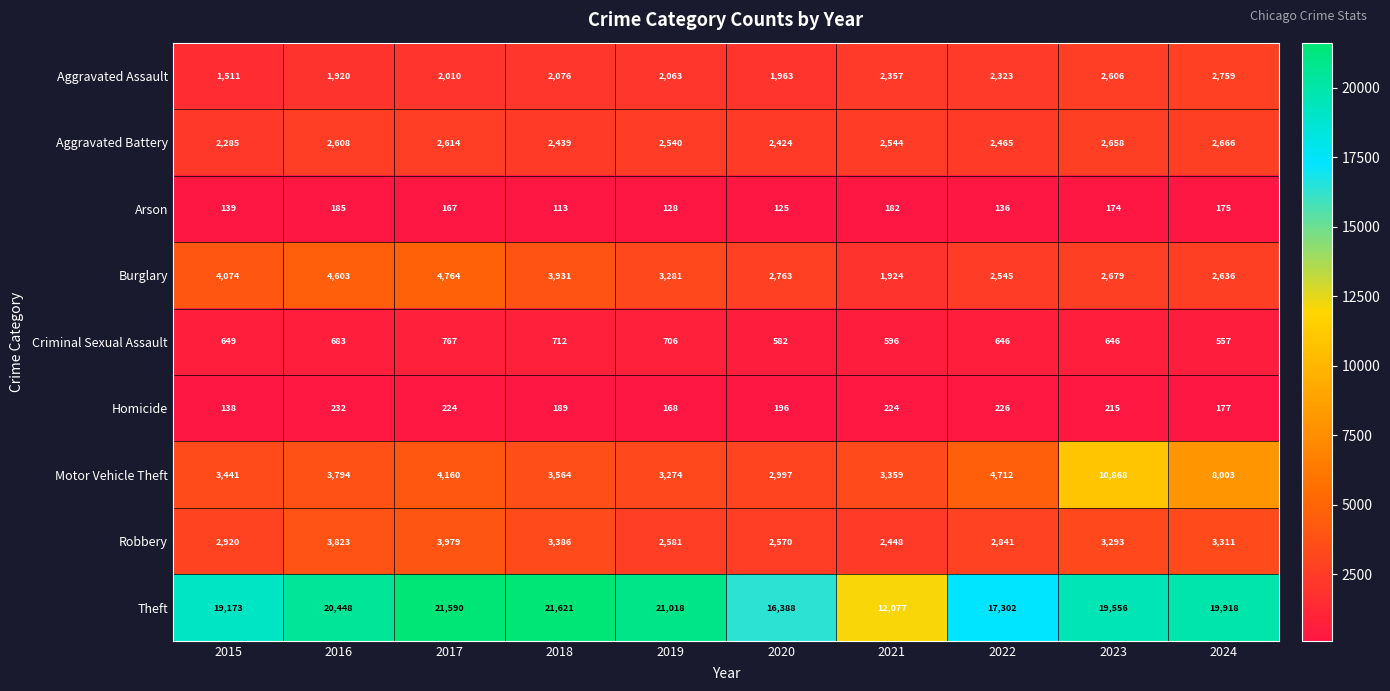

Which category has the highest value across all series?

2018